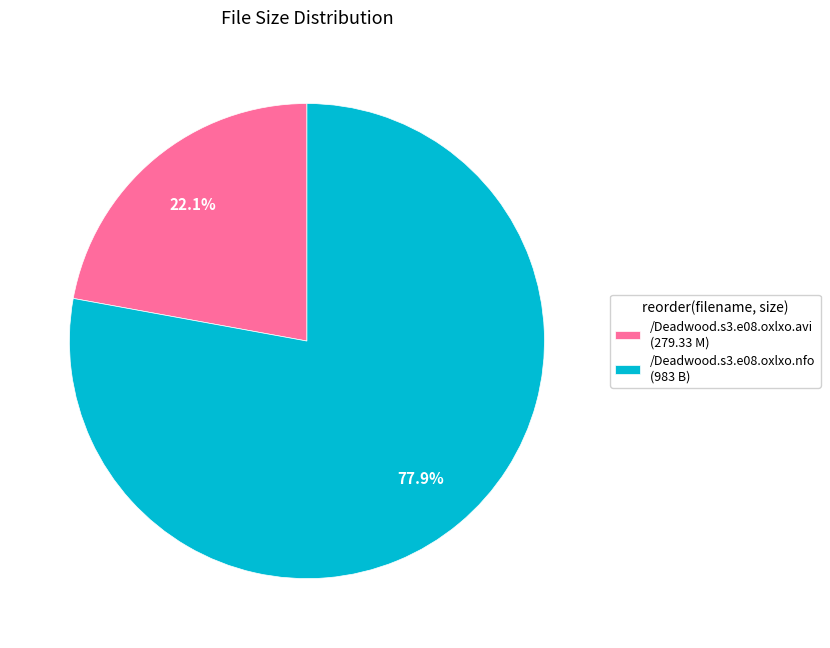

The /Deadwood.s3.e08.oxlxo.nfo slice represents 78% of the pie. True or false?

True